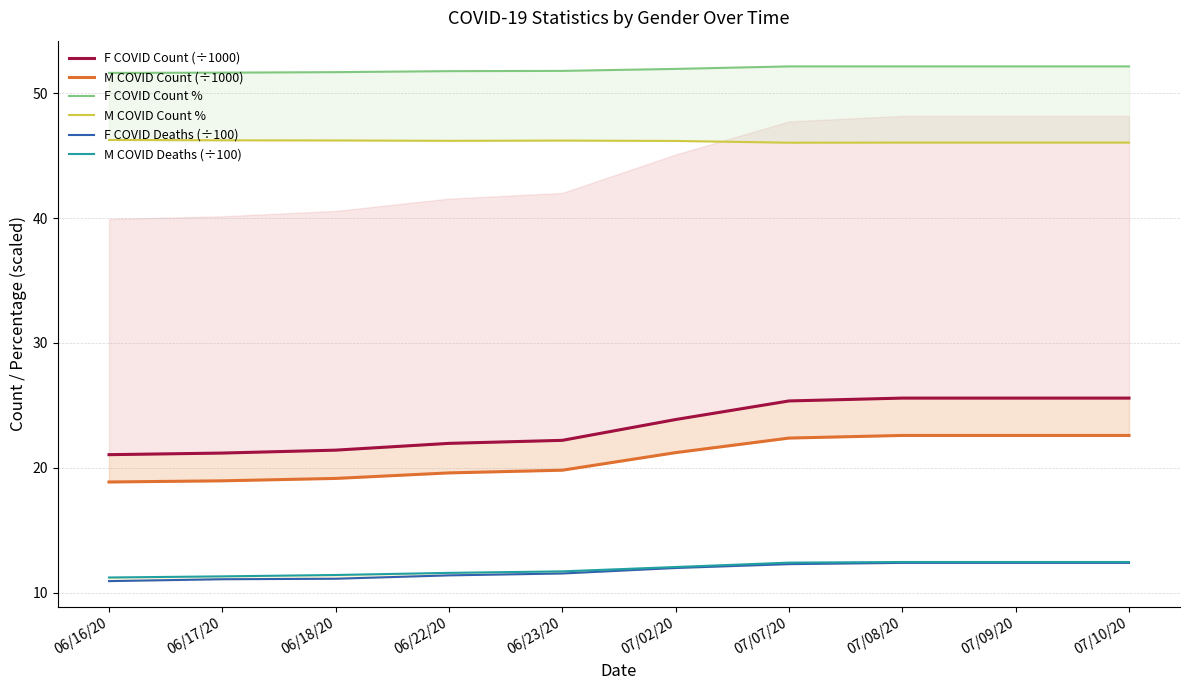

At 06/17/20, list the series in order from smallest to largest.

F COVID Deaths (÷100), M COVID Deaths (÷100), M COVID Count (÷1000), F COVID Count (÷1000), M COVID Count %, F COVID Count %